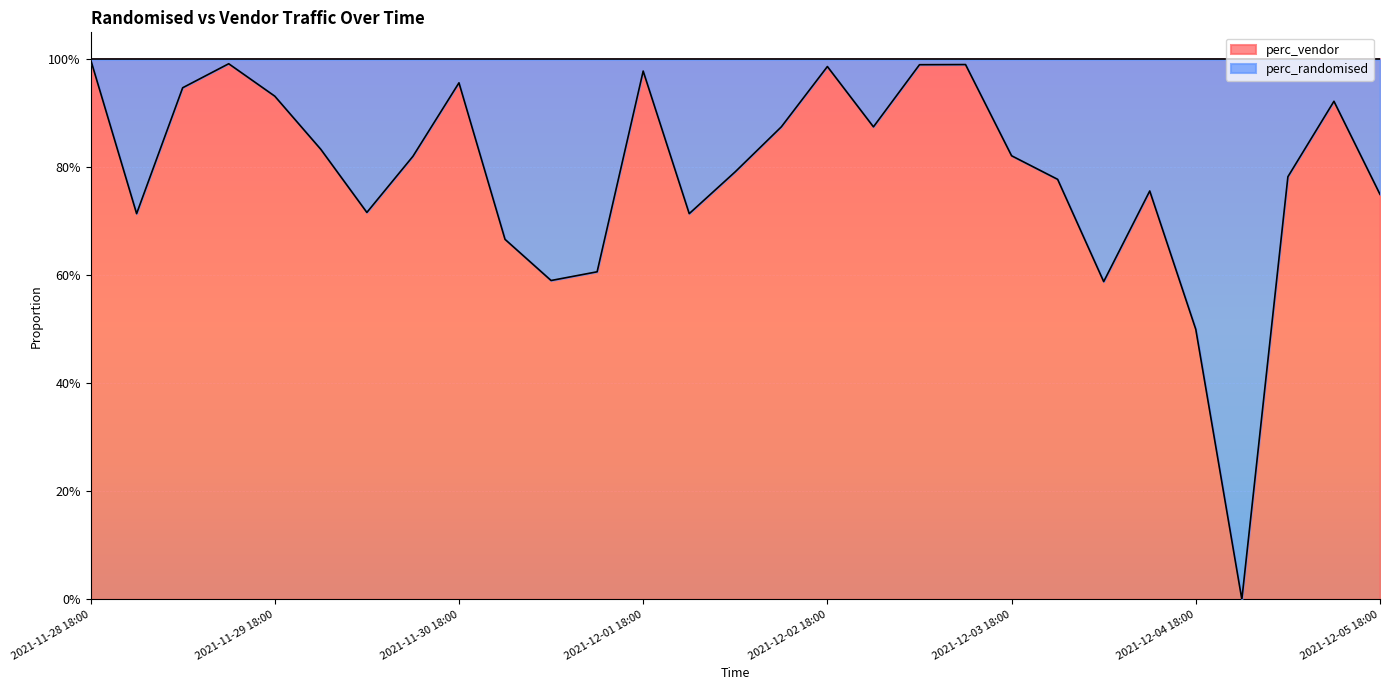

How many lines are shown in the chart?

1